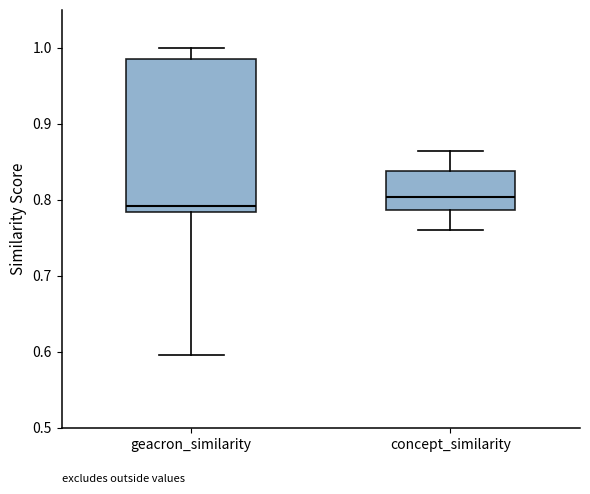

Where is the upper edge of the box for concept_similarity on the y-axis? The values are not printed on the chart, so give them approximately, as read against the axis.

0.84